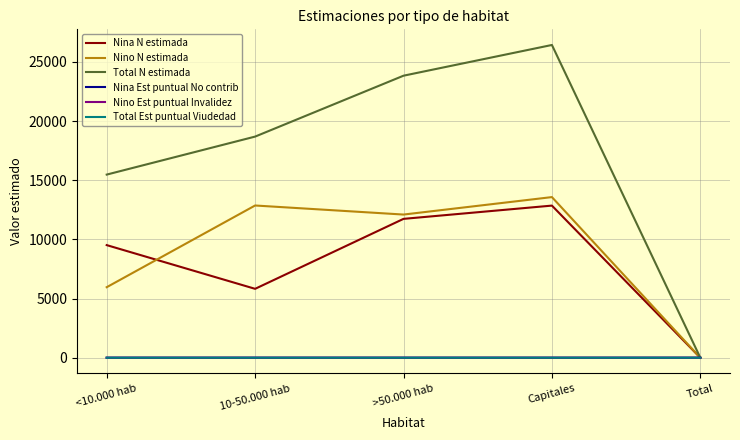

Which series has the largest total across all categories?

Total N estimada